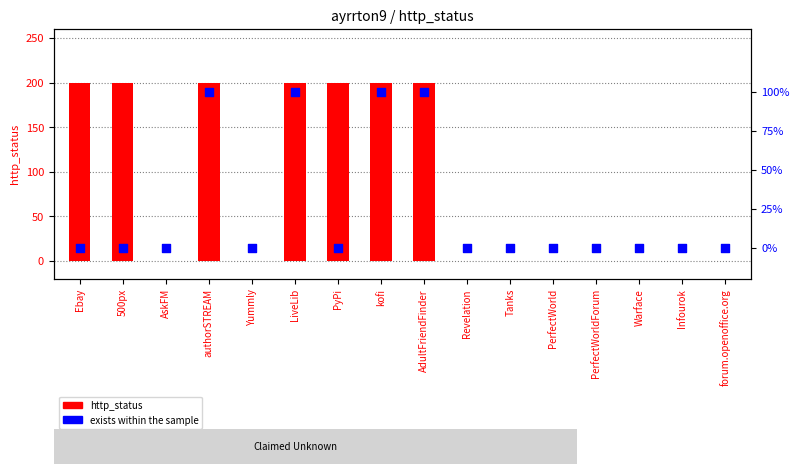

Which series has the largest total across all categories?

http_status